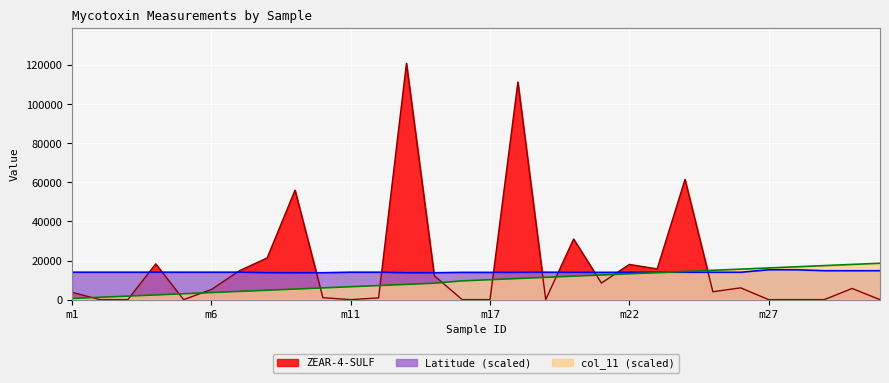

Between m28 and m5, which is larger?

m28